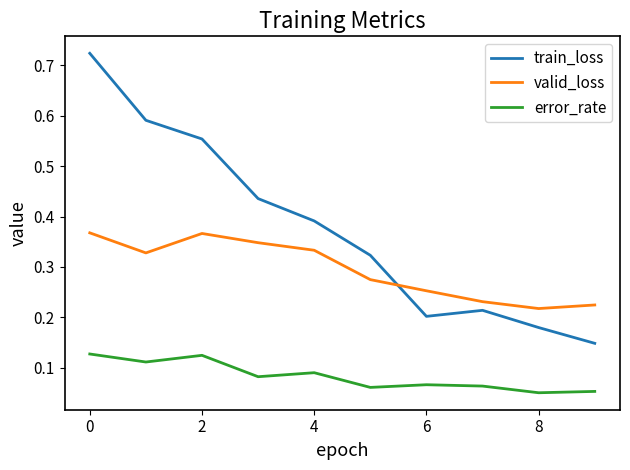

Which series has the largest total across all categories?

train_loss